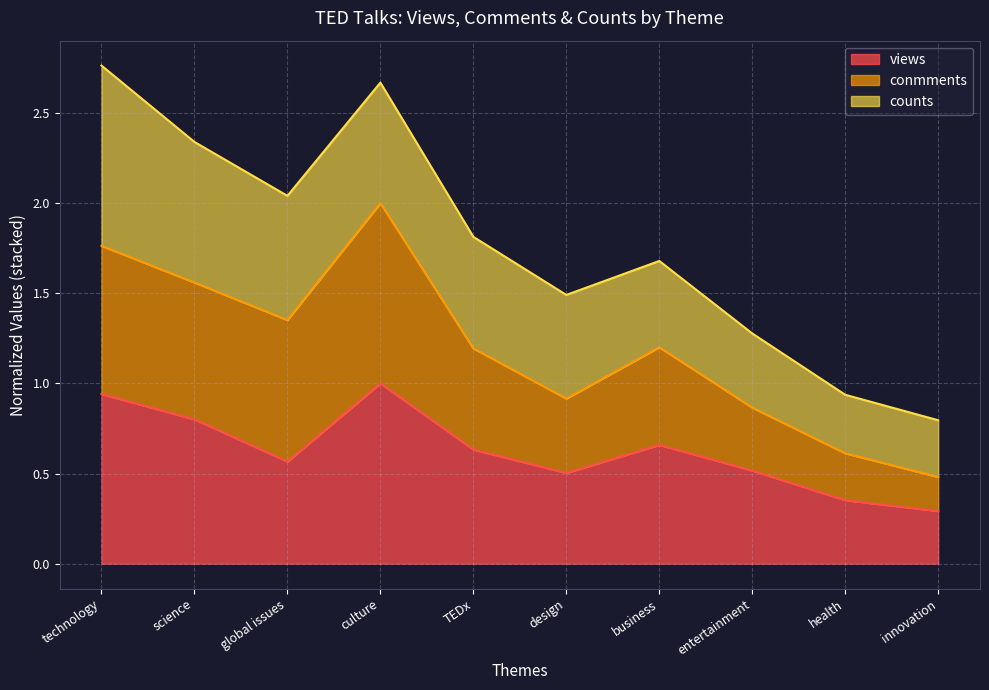

What is the total value across all series at design?

1.5